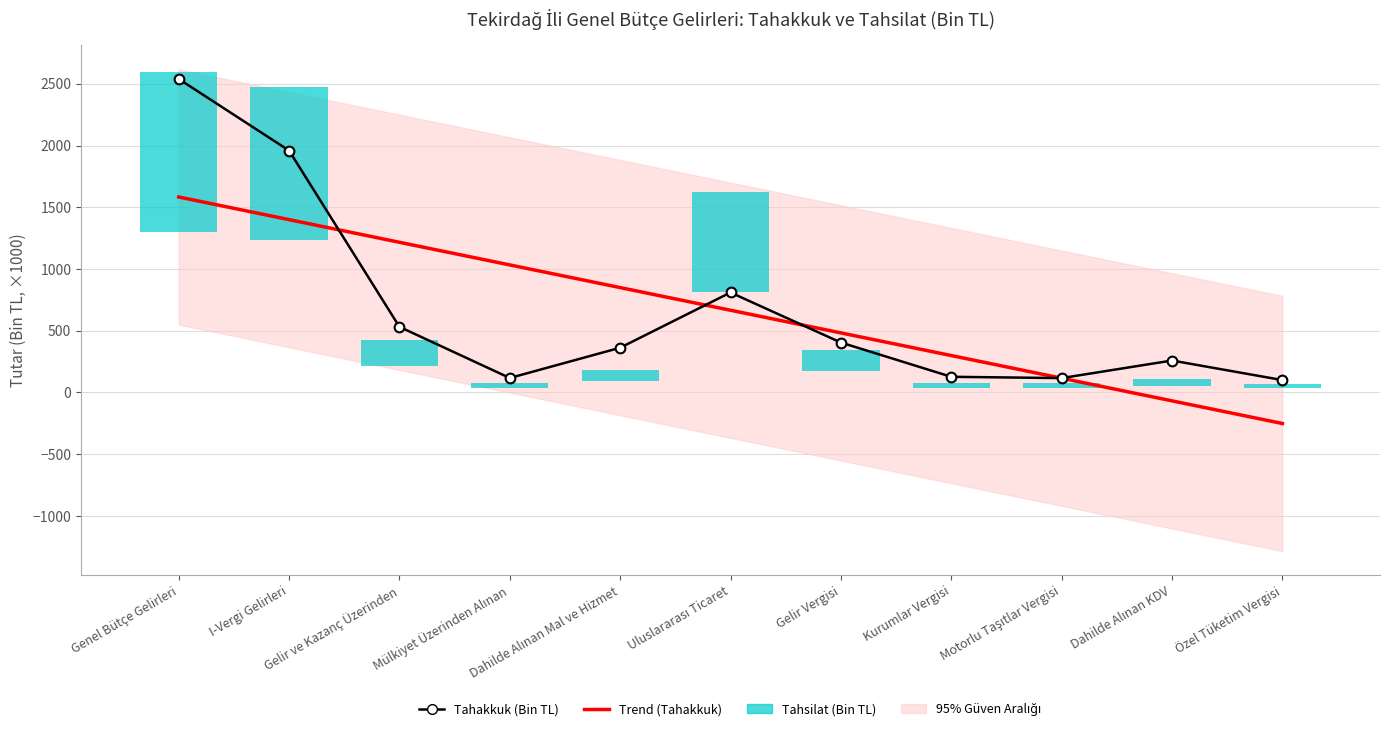

How many values exceed 362?

6